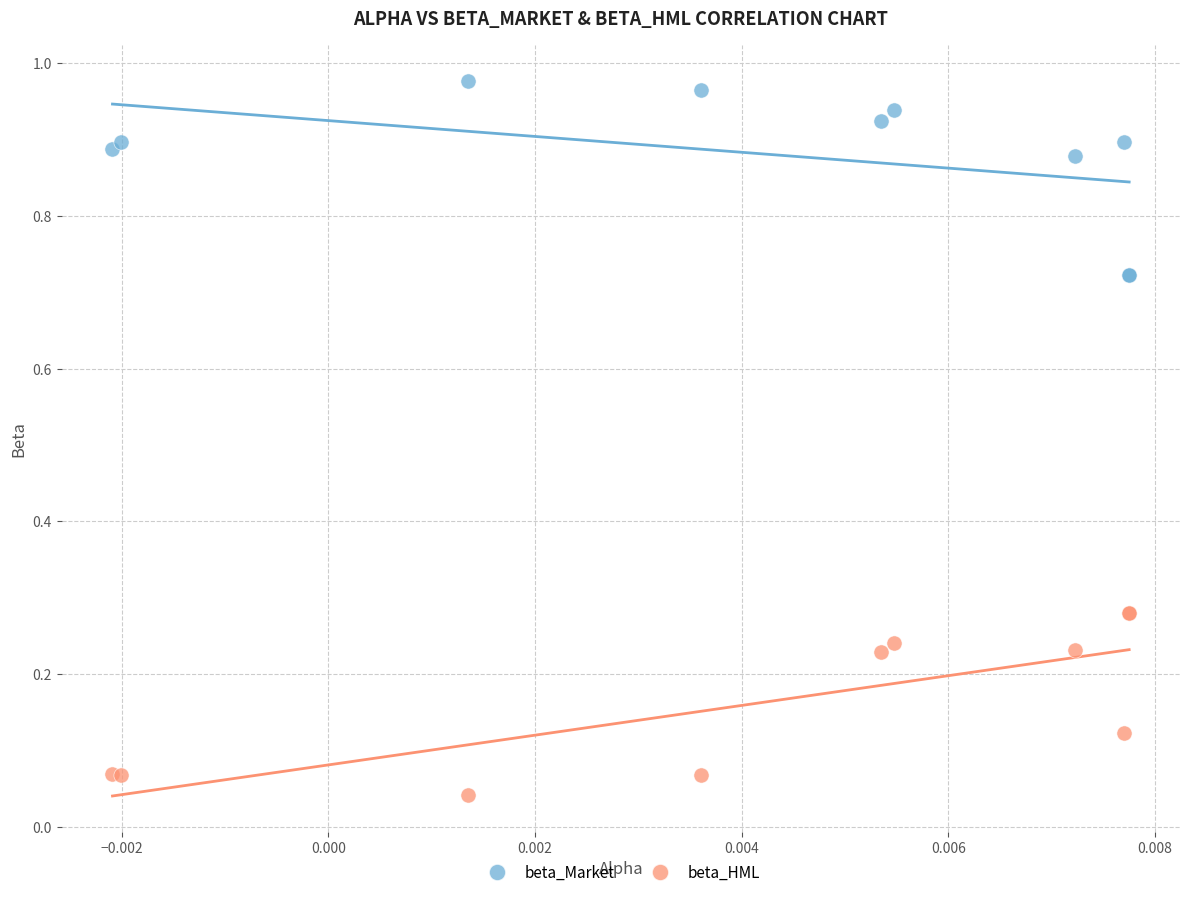

Which series contains the highest Y value?

beta_Market